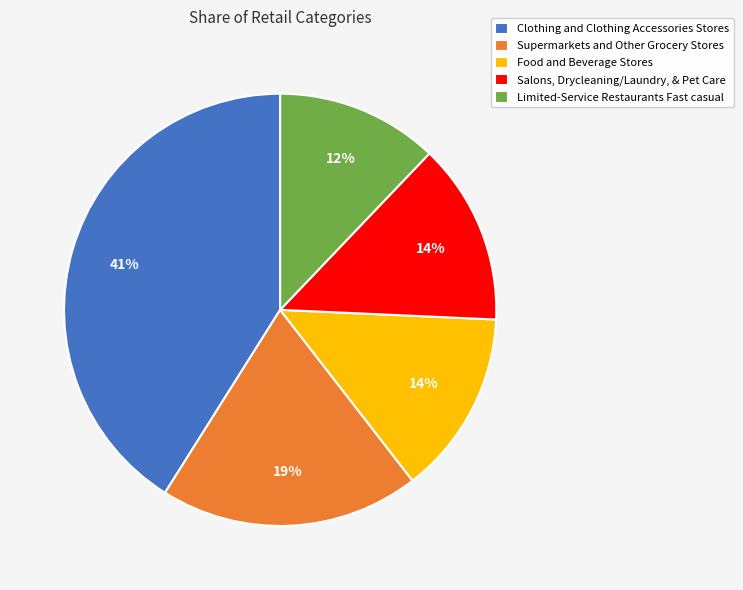

The Limited-Service Restaurants Fast casual slice represents 12% of the pie. True or false?

True